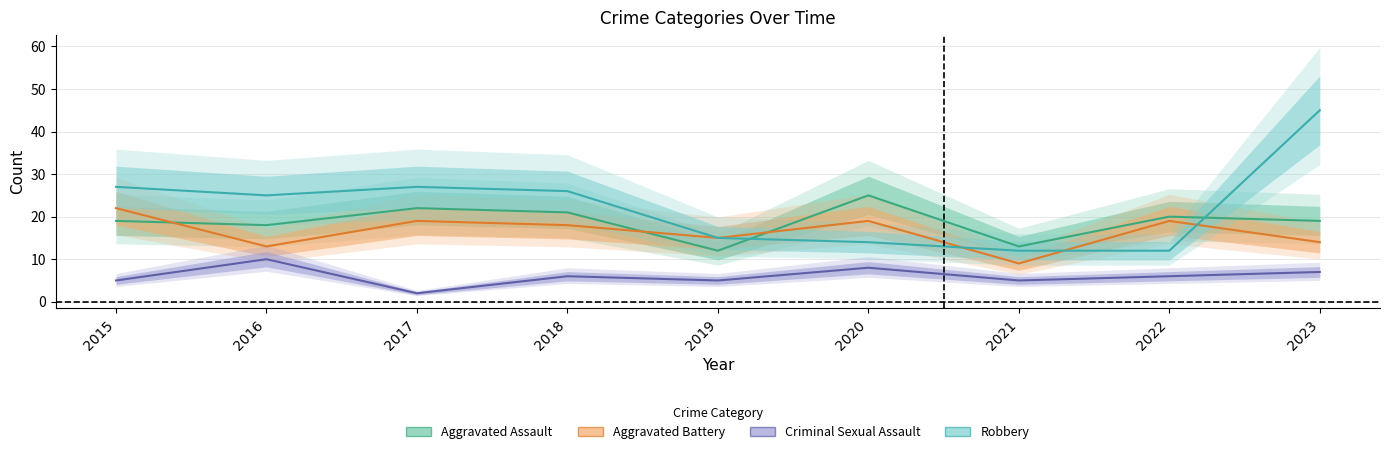

What is the greatest value displayed?

45